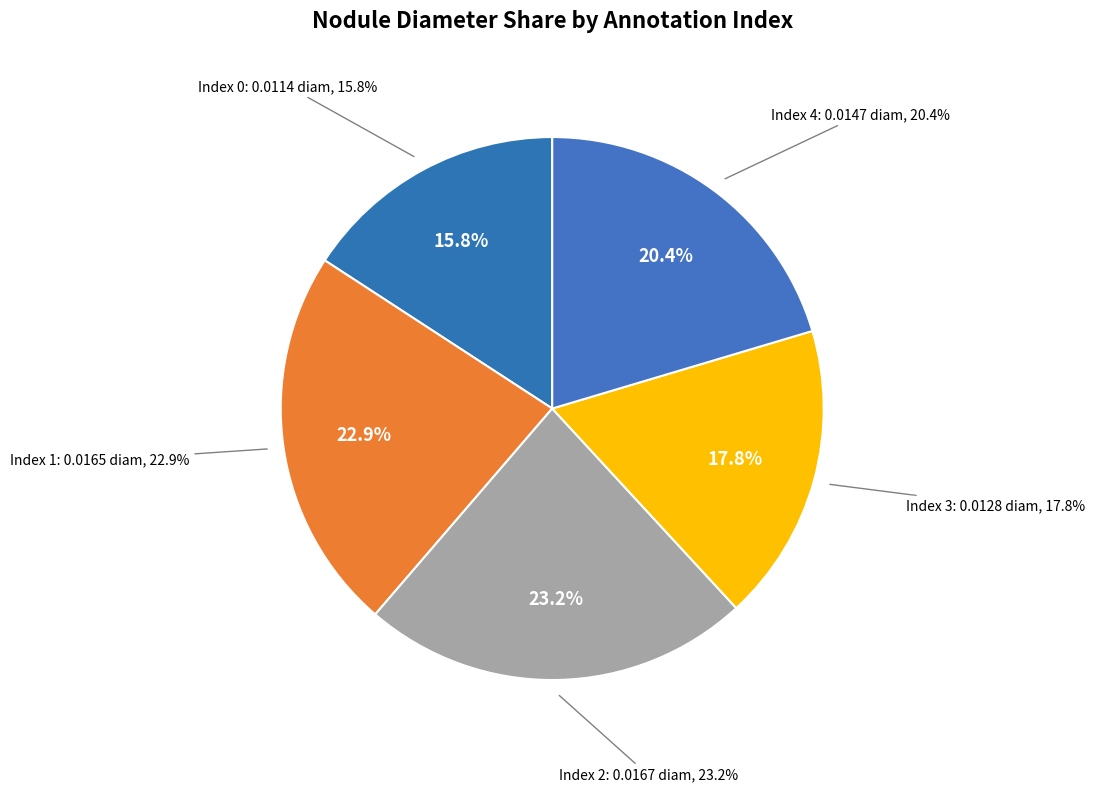

Which has a higher value, 2 or 0?

2